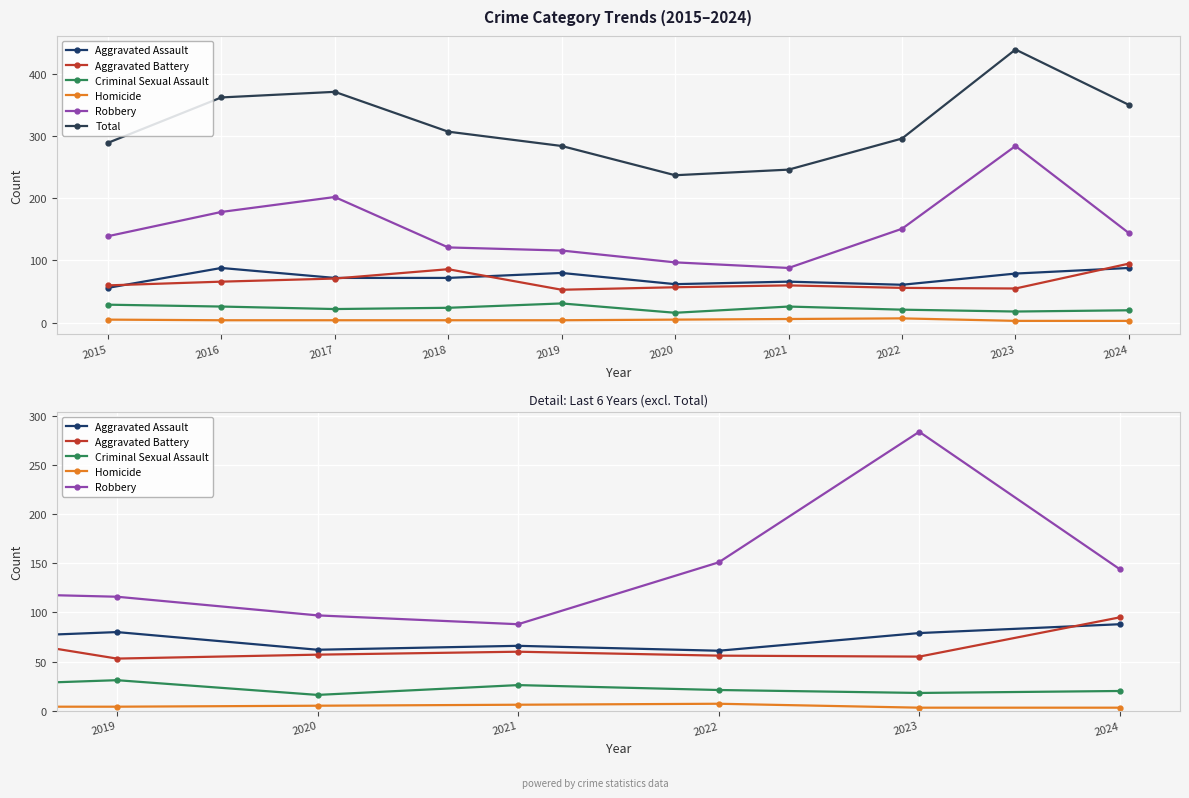

Reading right to left, what are all the values shown in this chart?

Aggravated Assault: 88	79	61	66	62	80	72	72	88	56
Aggravated Battery: 95	55	56	60	57	53	86	71	66	60
Criminal Sexual Assault: 20	18	21	26	16	31	24	22	26	29
Homicide: 3	3	7	6	5	4	4	4	4	5
Robbery: 144	284	151	88	97	116	121	202	178	139
Total: 350	439	296	246	237	284	307	371	362	289